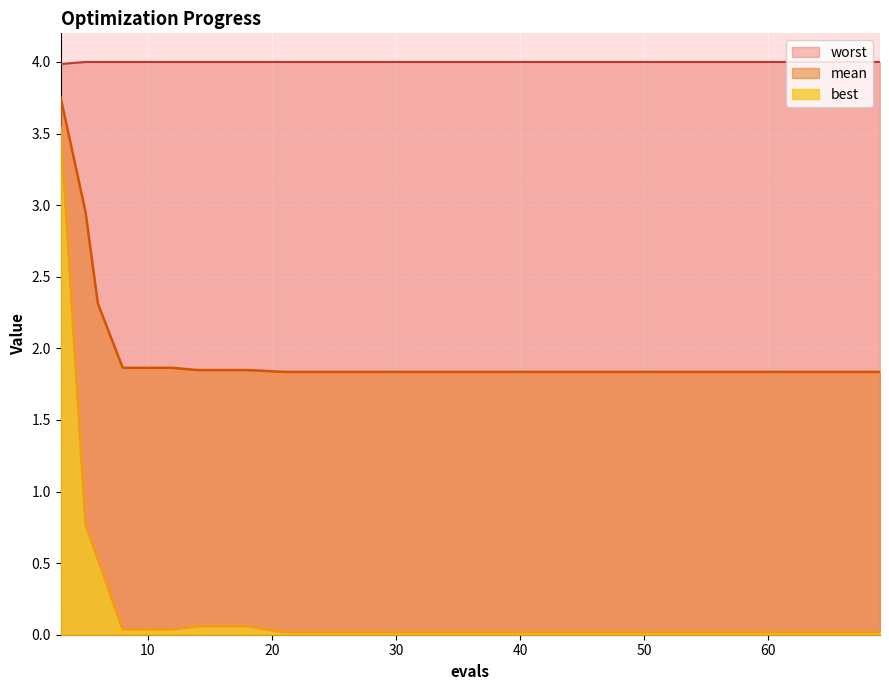

Which series changed the most between 12 and 69?

mean